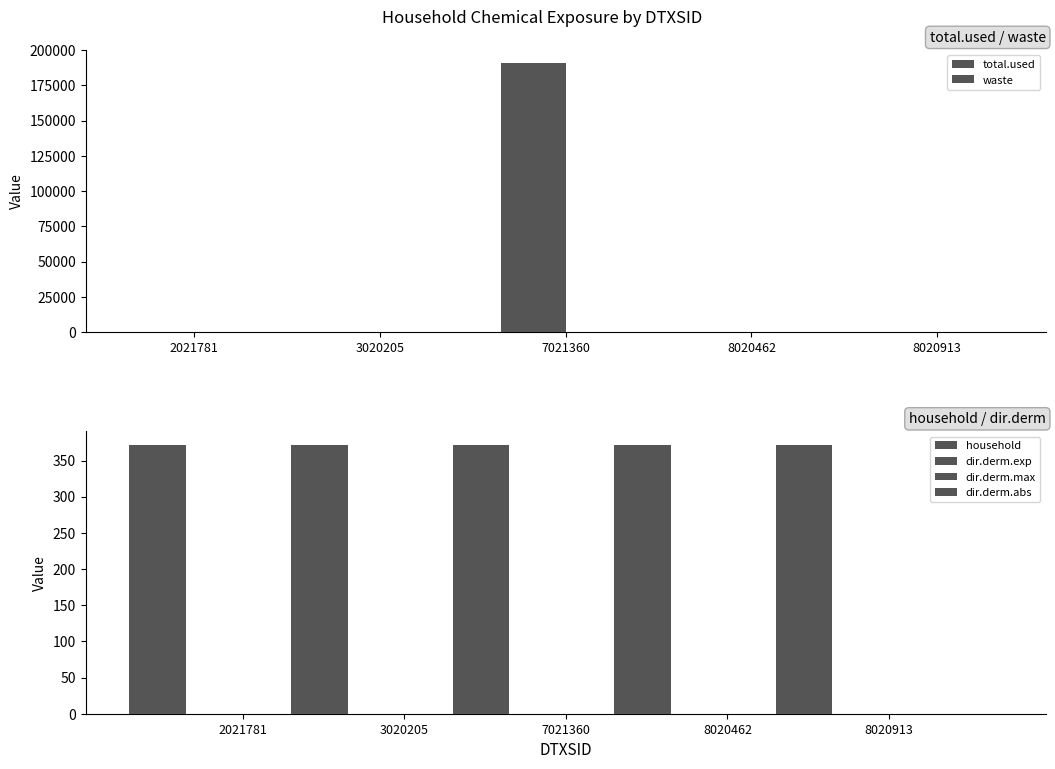

What is the value of the household bar at the 3rd from the left?

372.0